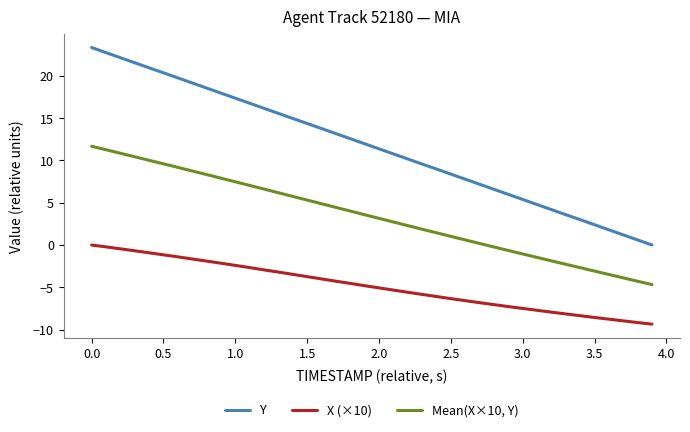

What is the average value of the Y series?

11.7